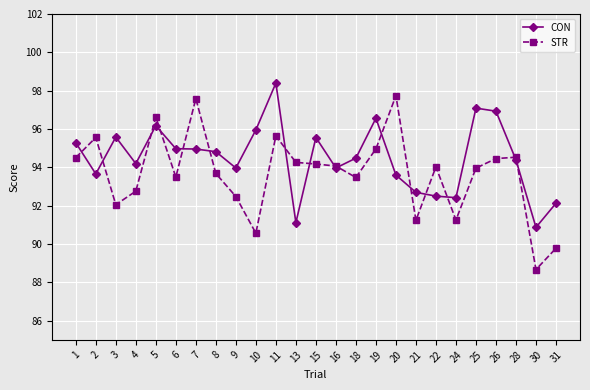

What is the difference between the highest and lowest values at 16?

0.1